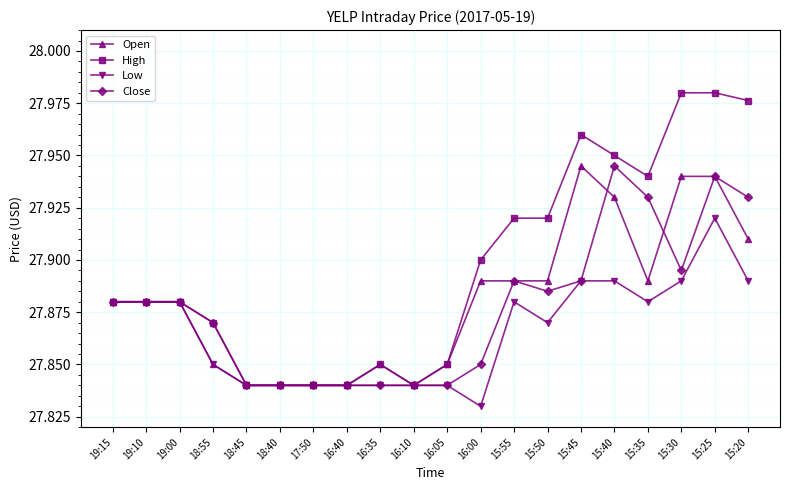

Which category has the lowest value across all series?

16:00